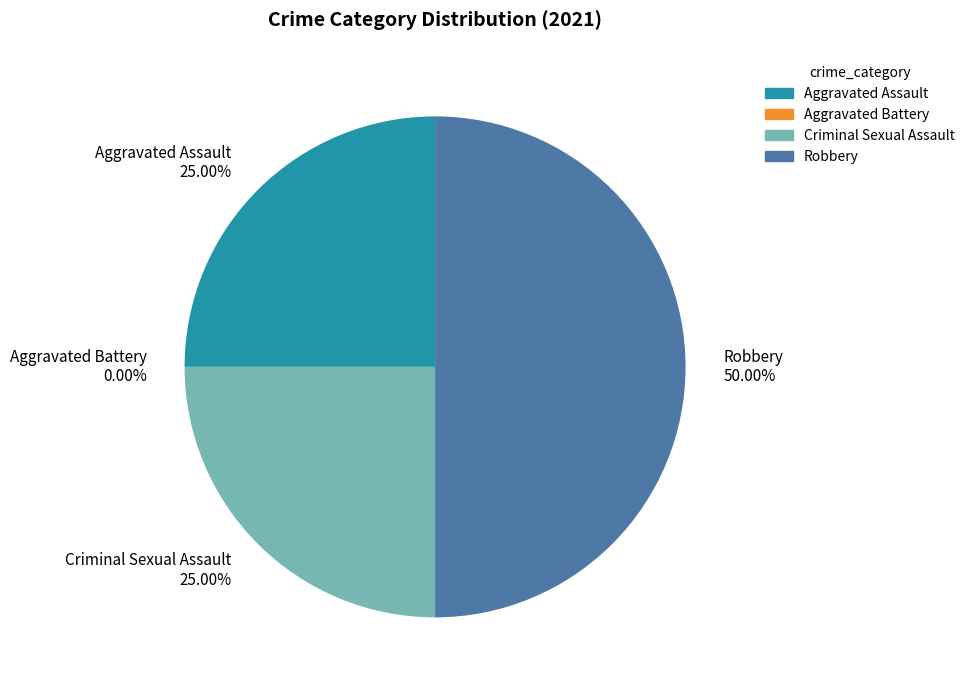

Between Criminal Sexual Assault and Aggravated Assault, which is larger?

Criminal Sexual Assault